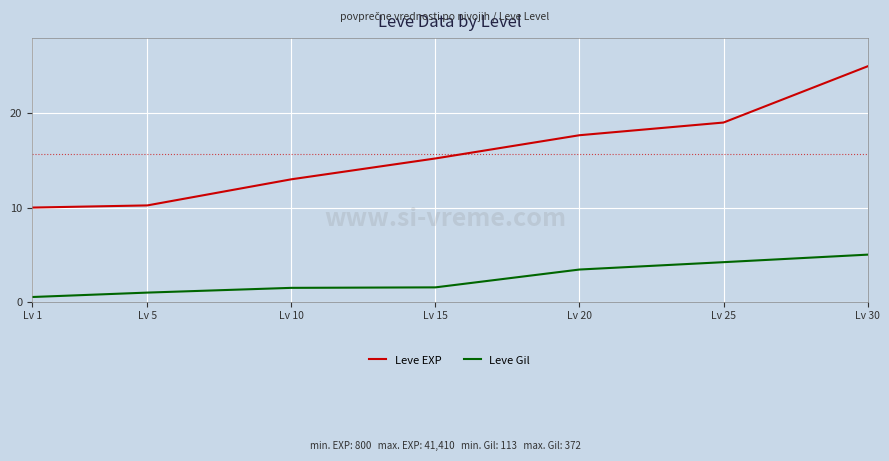

True or false: Leve Gil has a value of 2.0 at Lv 25.

False